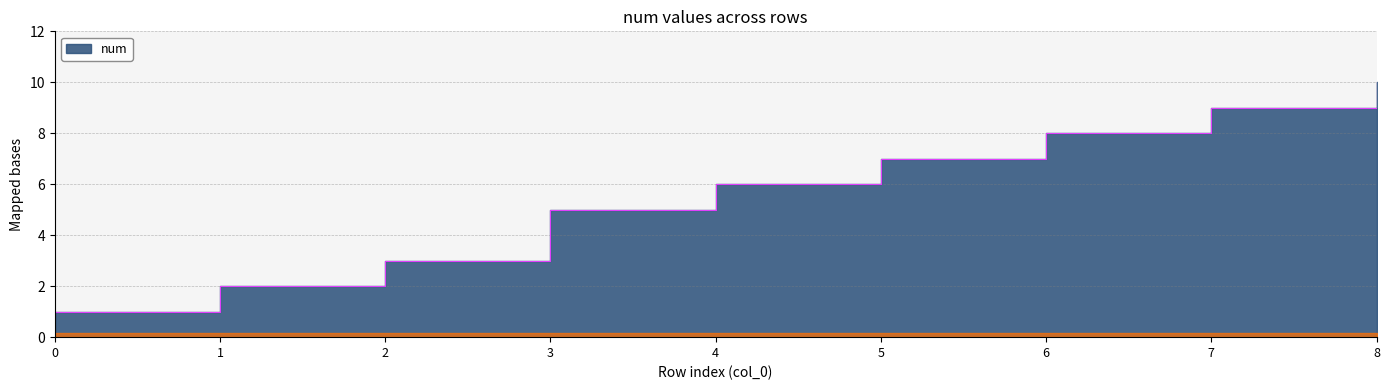

What is the ratio of the value at 8 to the value at 1?

5.0